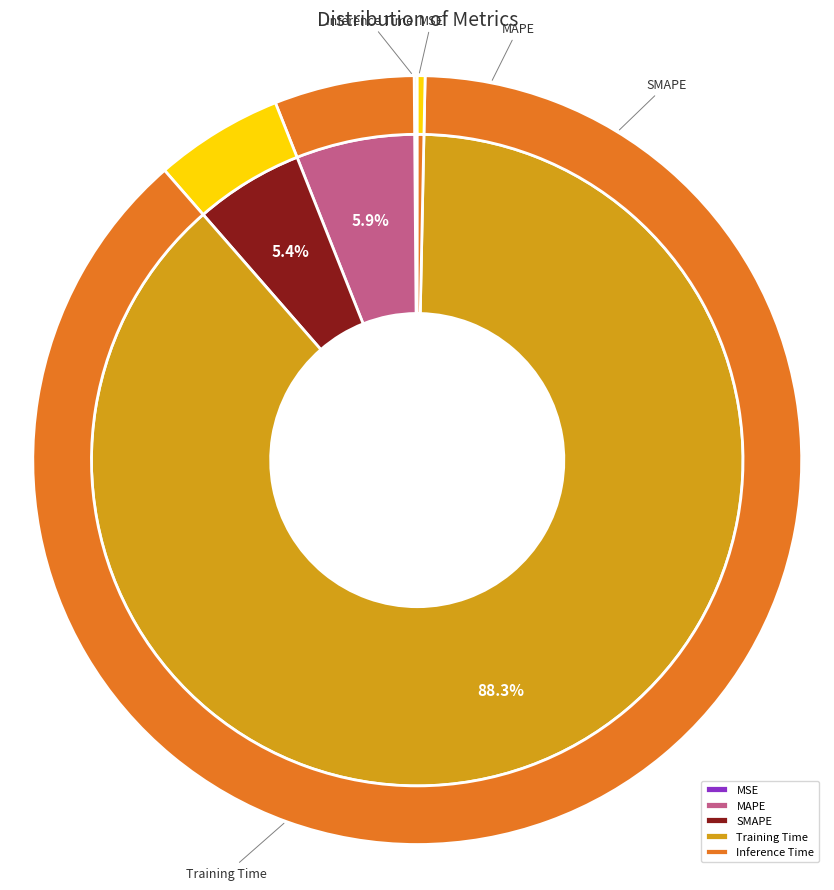

To the nearest percent, what is the combined percentage of Training Time and SMAPE?

94%